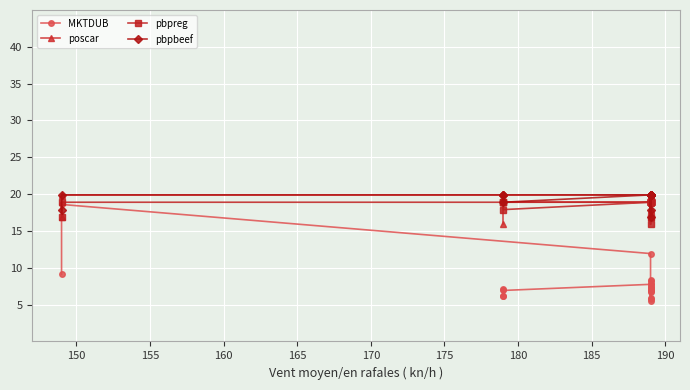

The pbpreg series shows 18.9 at 160. True or false?

True